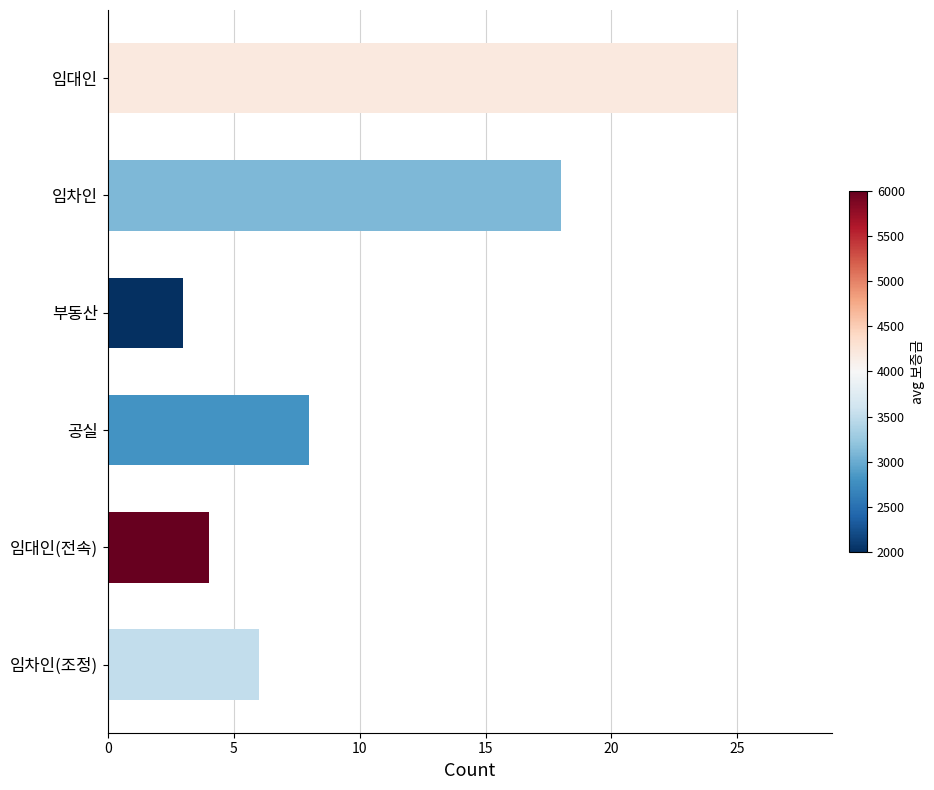

True or false: the data shows 4 at 임대인(전속).

True